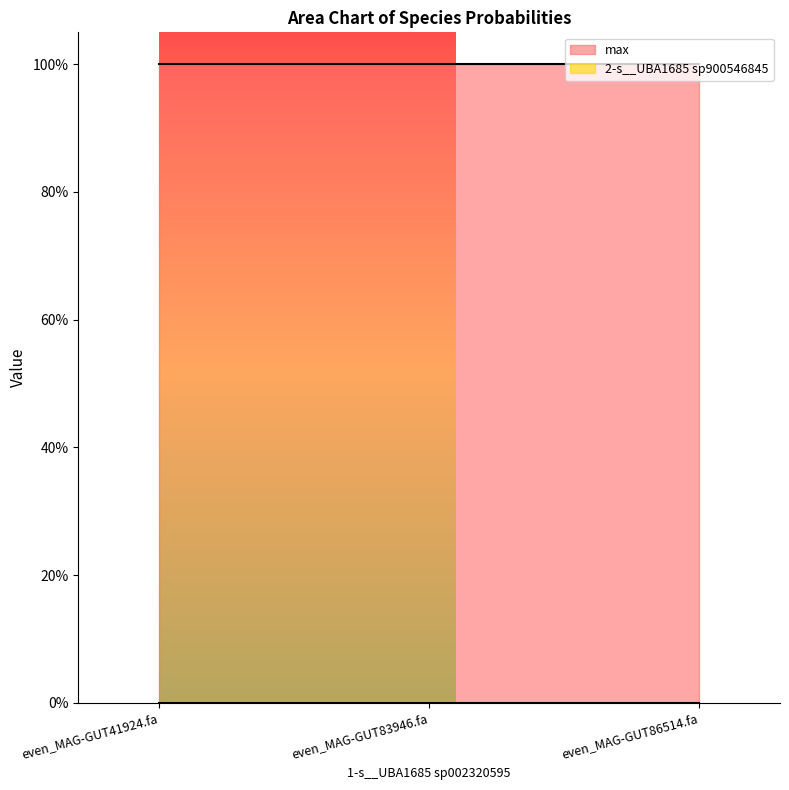

List the labels in order of max value, smallest first.

even_MAG-GUT41924.fa, even_MAG-GUT83946.fa, even_MAG-GUT86514.fa